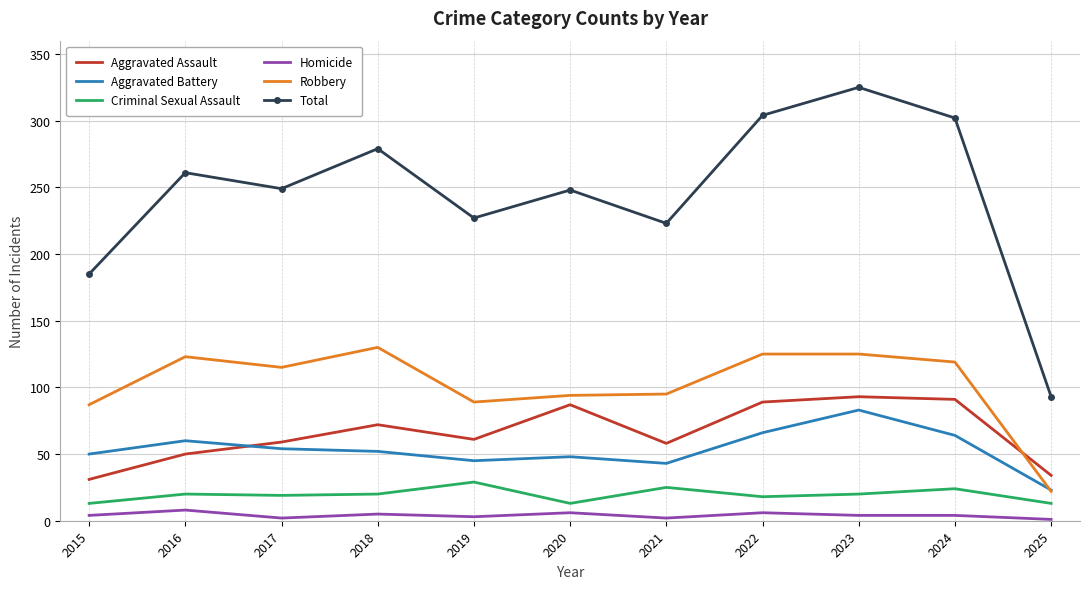

True or false: Total has a value of 135 at 2025.

False